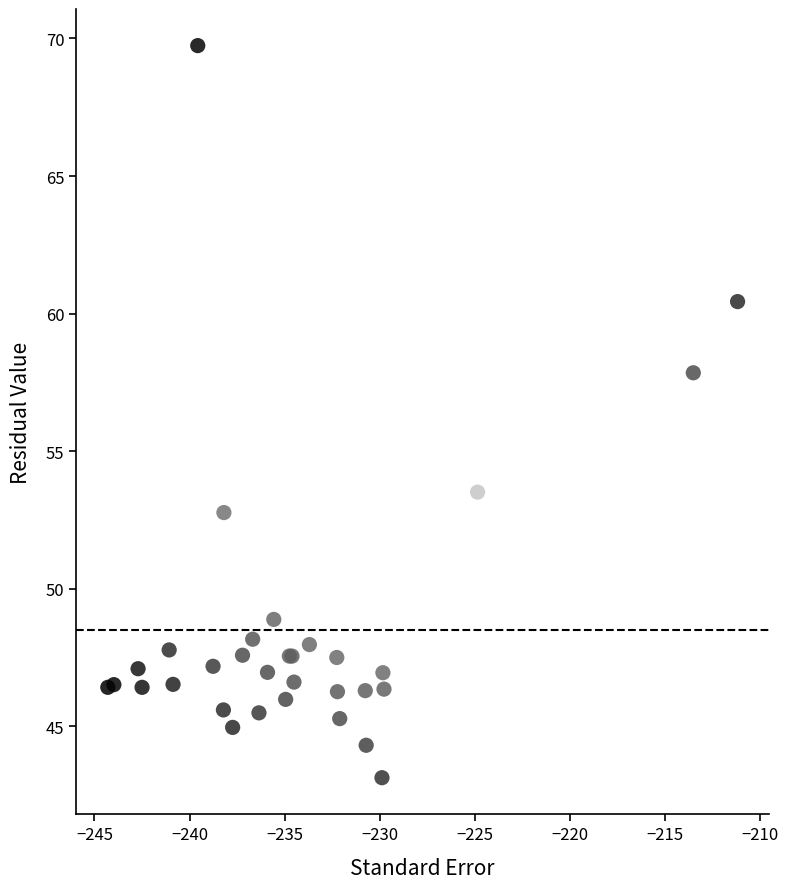

What Y value in the scatter plot is closest to 56?

57.9